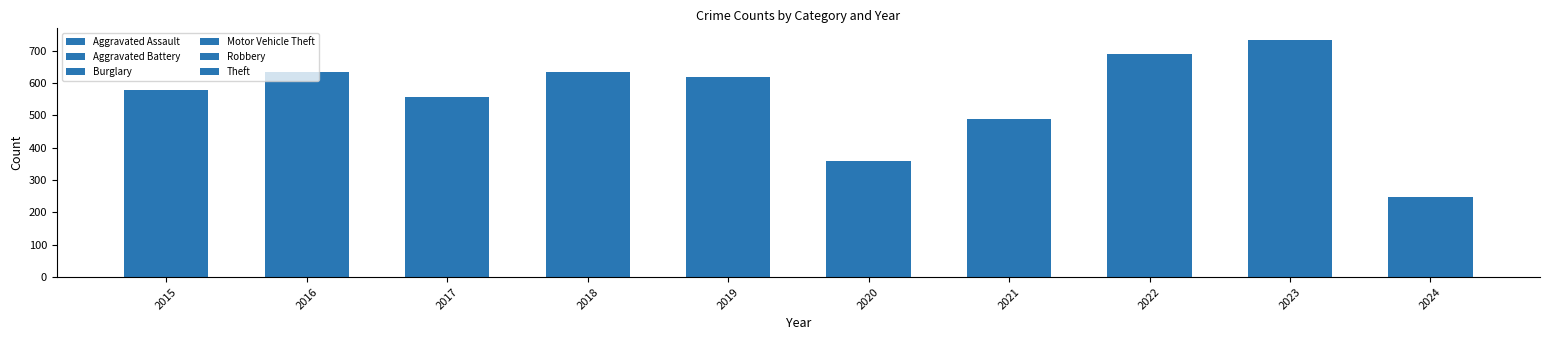

How many values in the Aggravated Assault series are below 11?

5